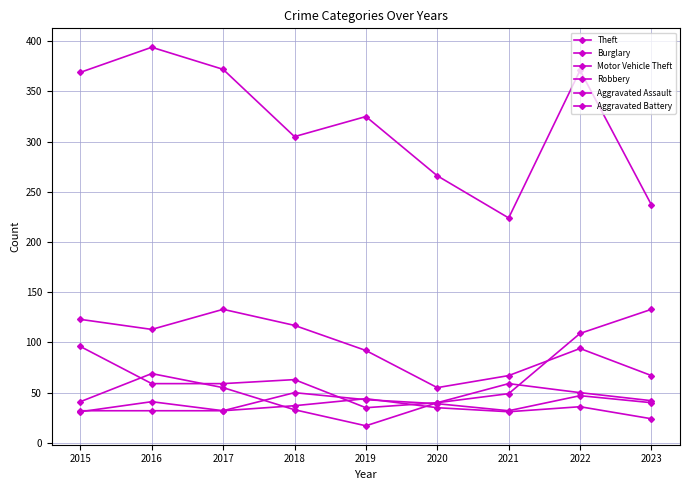

Does the chart have visible grid lines?

Yes